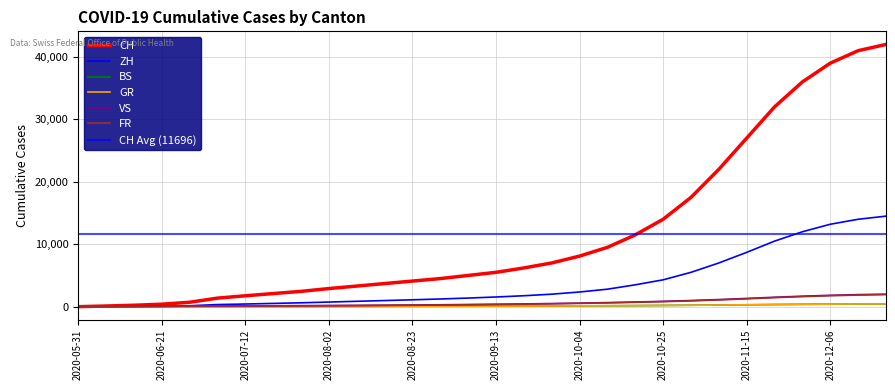

What is the sum of all FR values?

17505